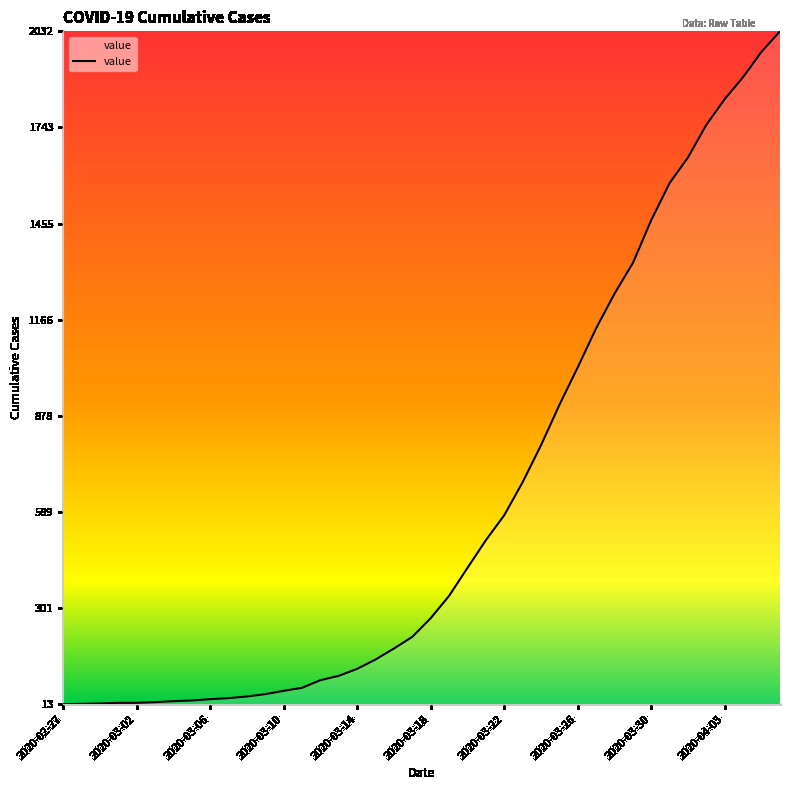

What is the greatest value displayed?

2032